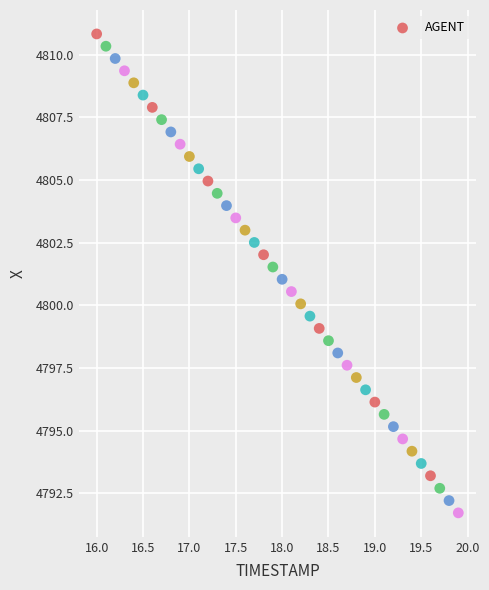

What is the range of Y values (max minus min)?

19.1